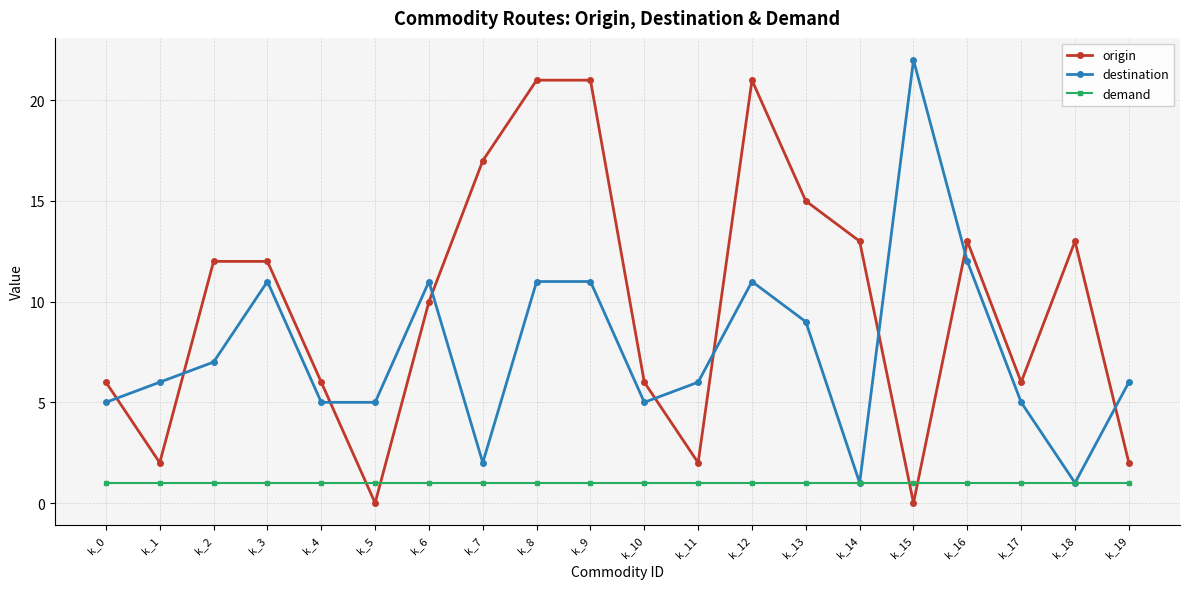

Is this an area chart (filled region under the line)?

No